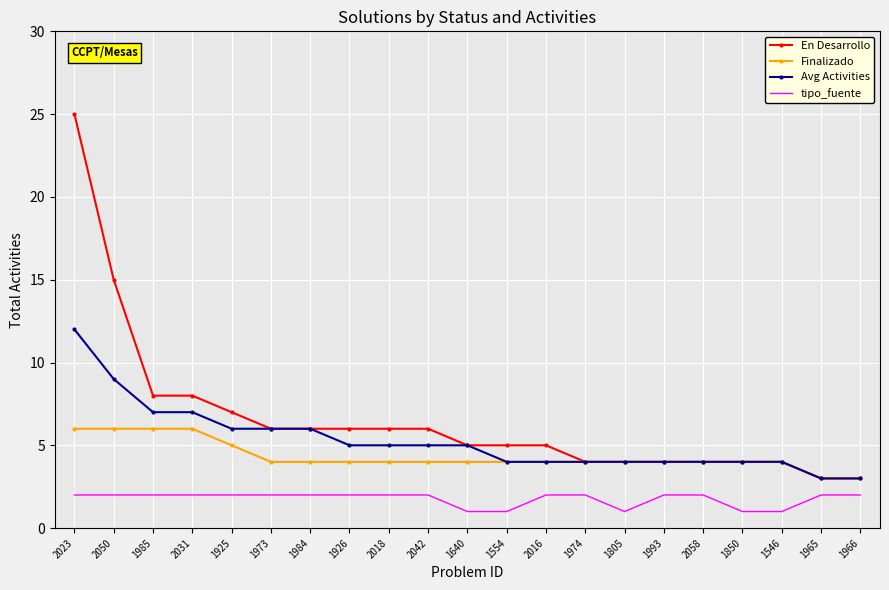

List the series in order of their overall mean, highest first.

En Desarrollo, Avg Activities, Finalizado, tipo_fuente